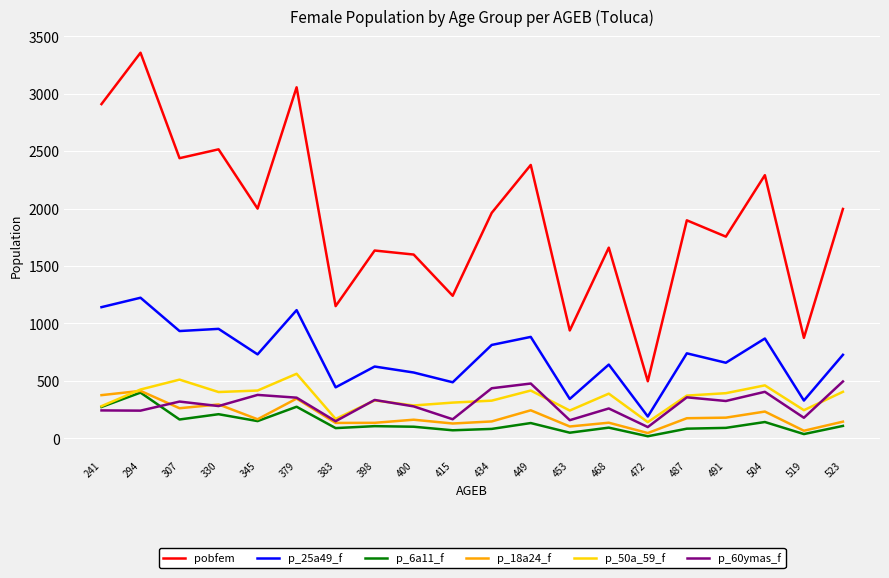

How many lines are shown in the chart?

6